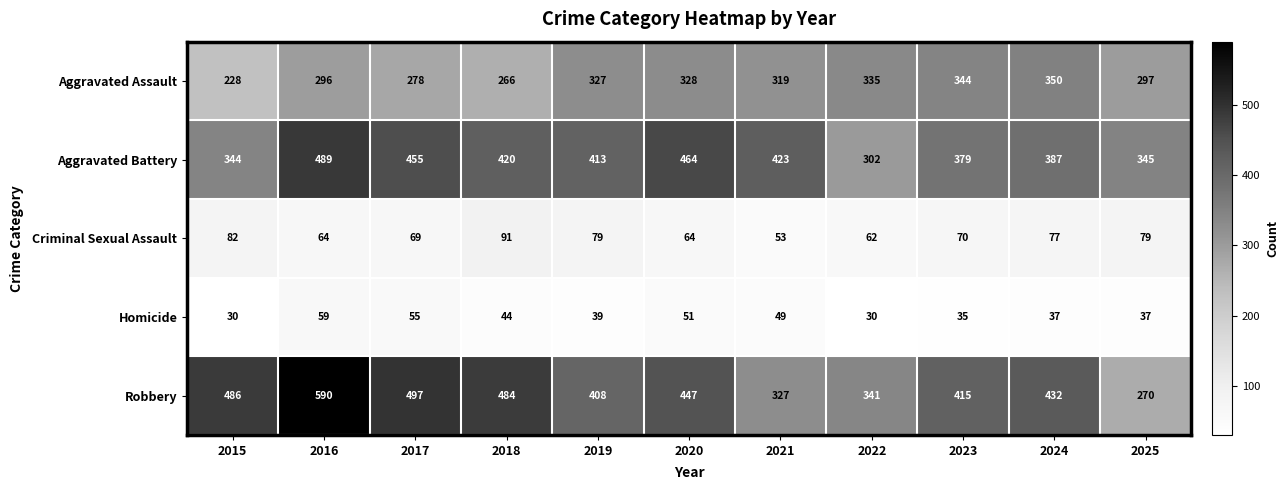

What is the approximate value of Homicide at 2019?

39